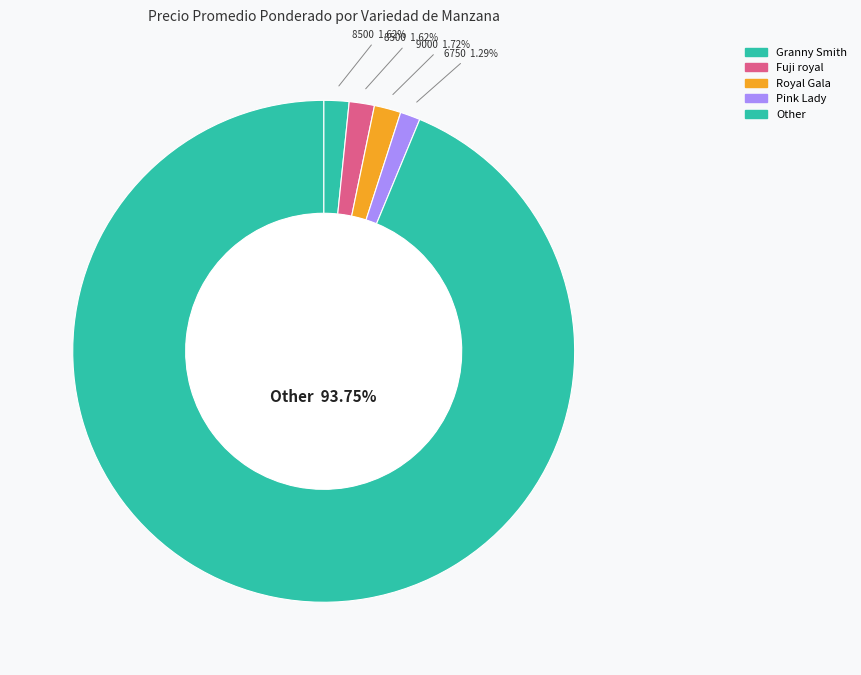

To the nearest percent, what is the average slice percentage?

20%